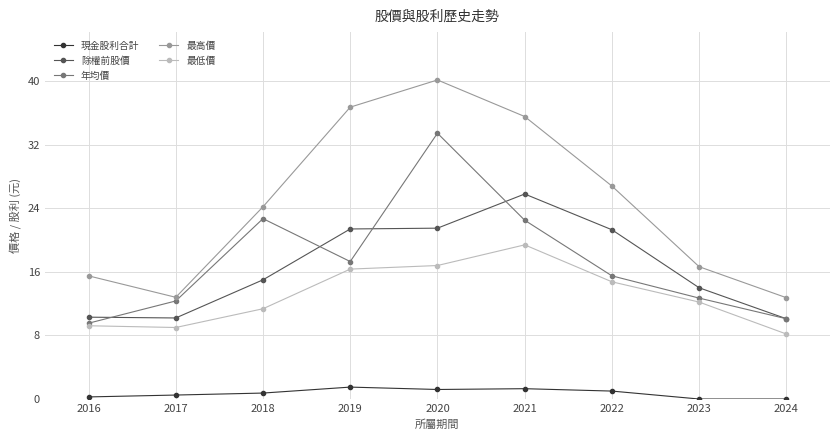

What is the value of the 現金股利合計 point at the 7th from the left?

1.0